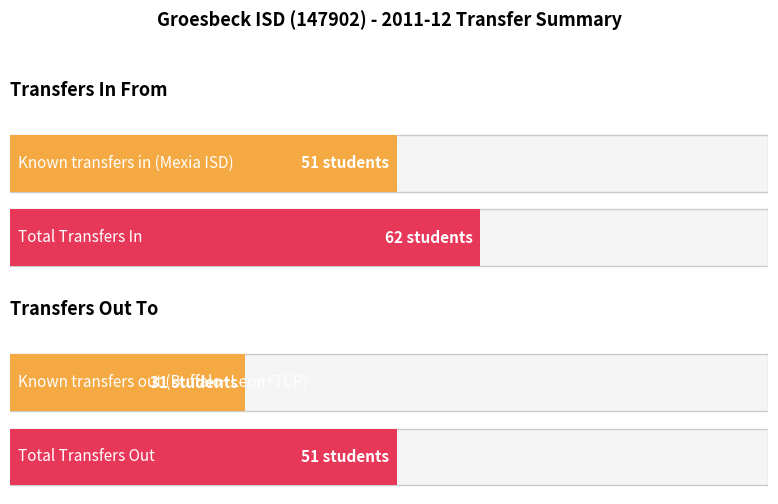

List the labels in order of Average utilization value, smallest first.

Transfers Out To, Transfers In From